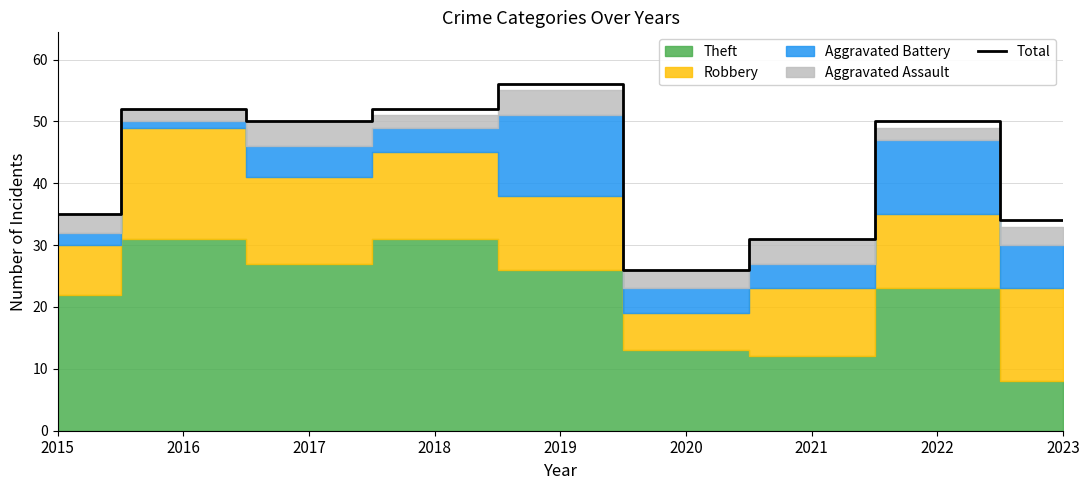

What is the smallest value displayed?

26